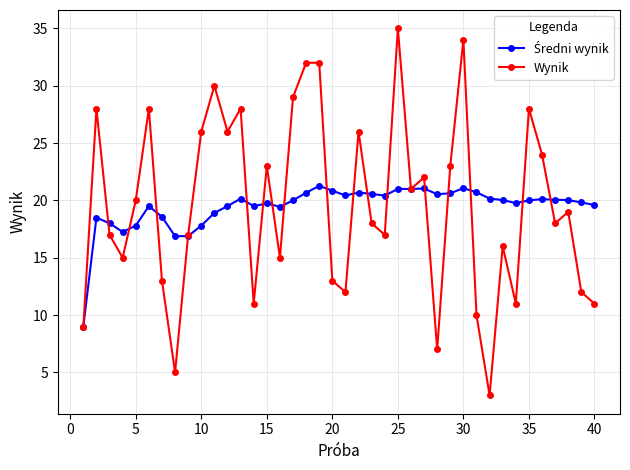

At how many categories does at least one series exceed 14?

39